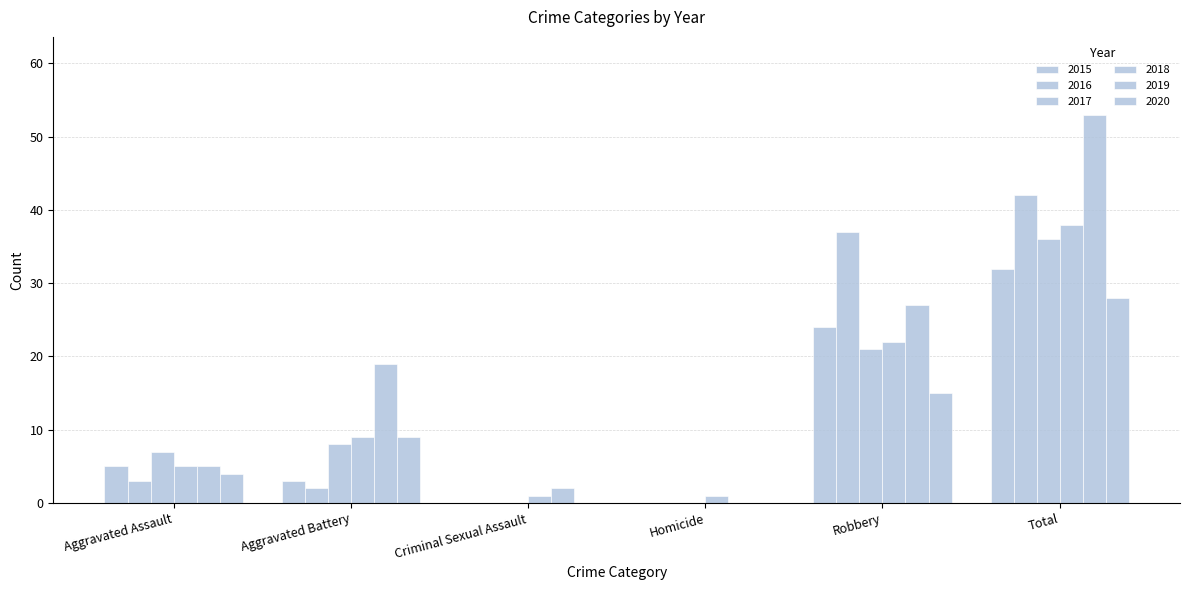

Are the bars grouped side by side (vs. stacked)?

Yes